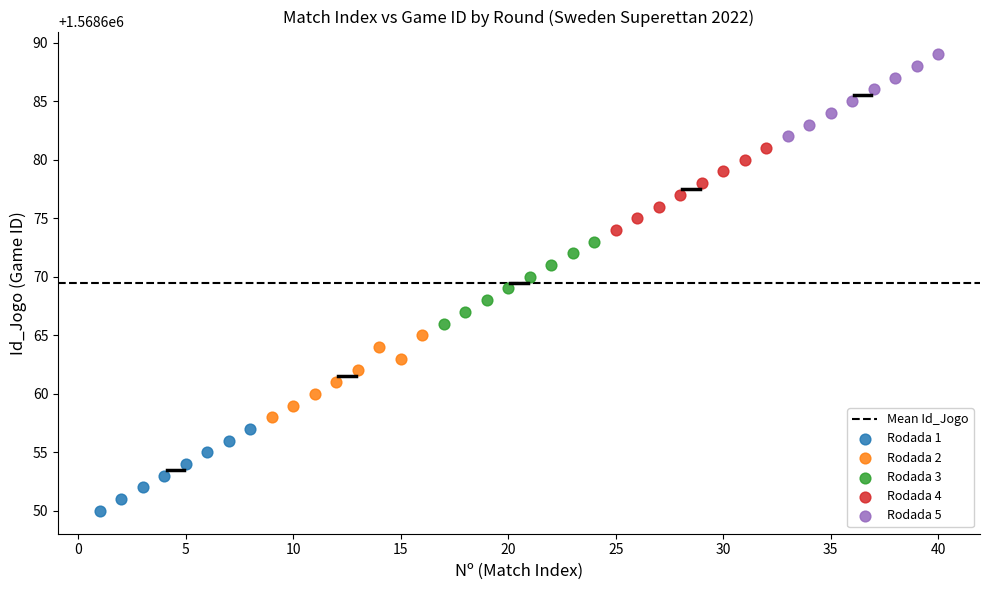

Which series reaches the minimum Y coordinate?

Rodada 1